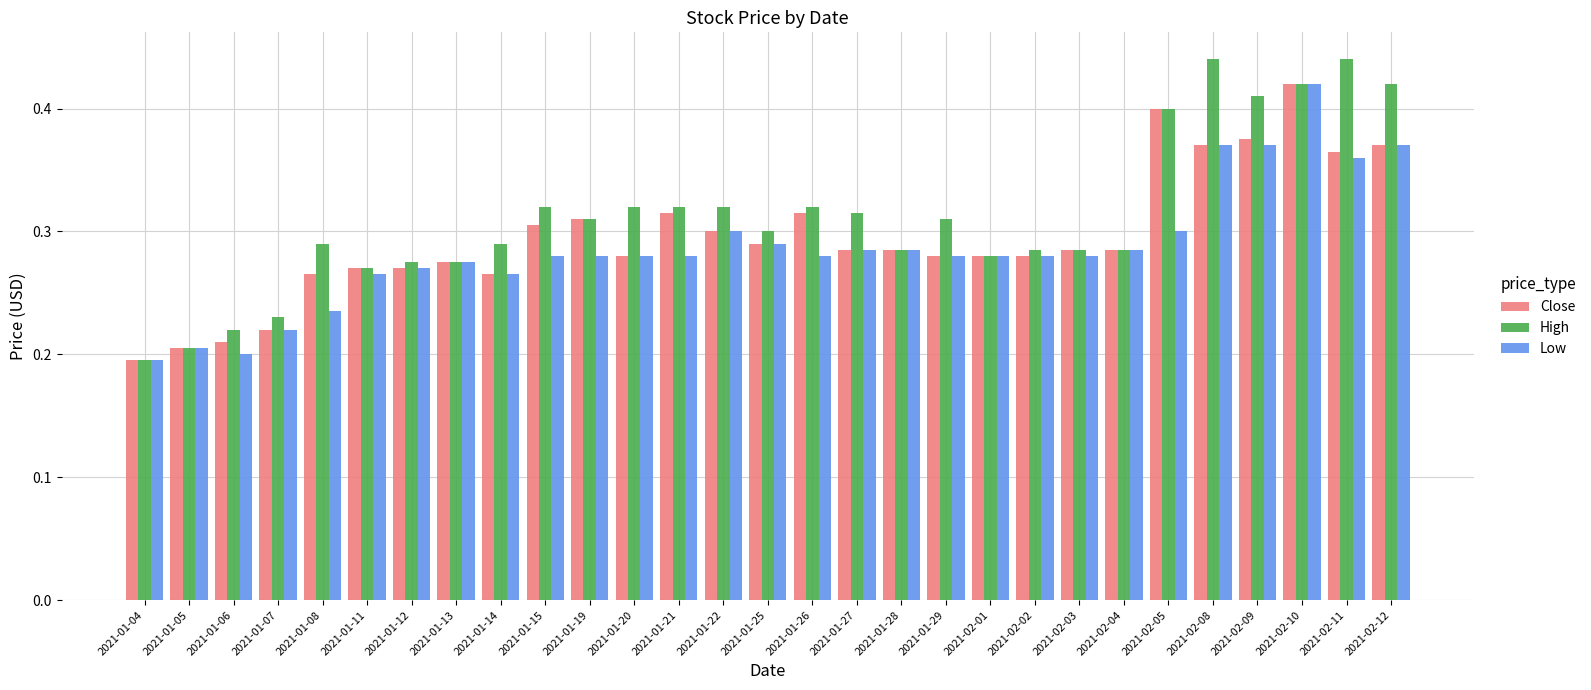

What position from the right is 2021-01-14?

21